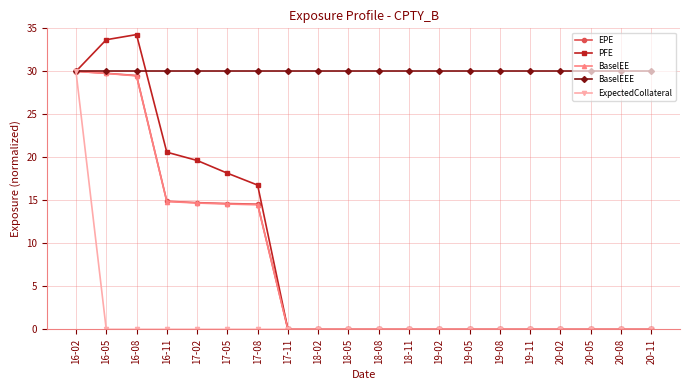

Which series has the widest spread of values?

PFE